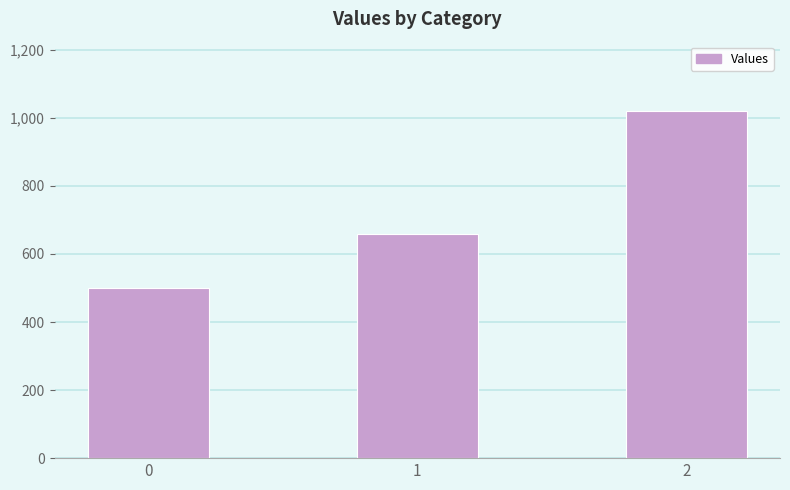

Reading right to left, list all the values displayed in this chart.

1020	660	500